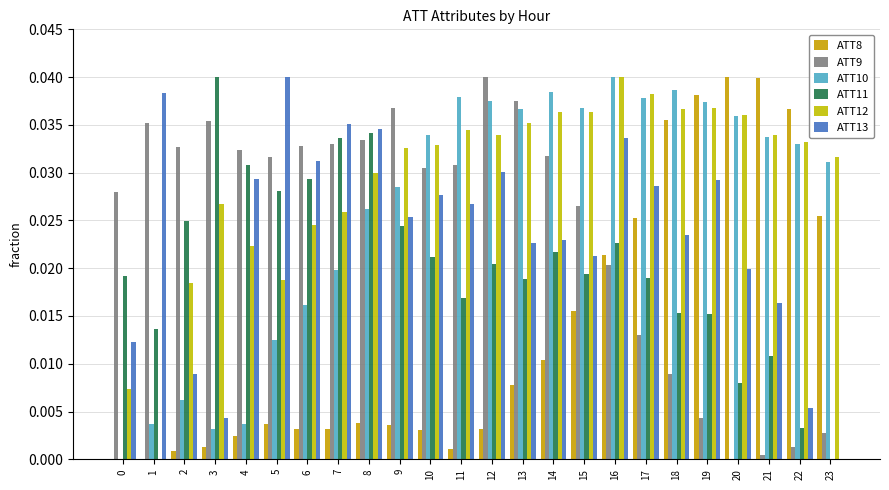

Count the ATT12 values in the range 0 to 1.

24